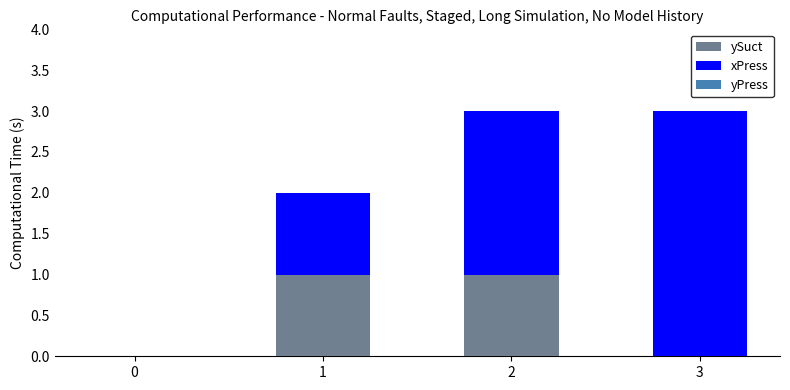

Reading right to left, what are the values for ySuct?

3=0	2=1	1=1	0=0